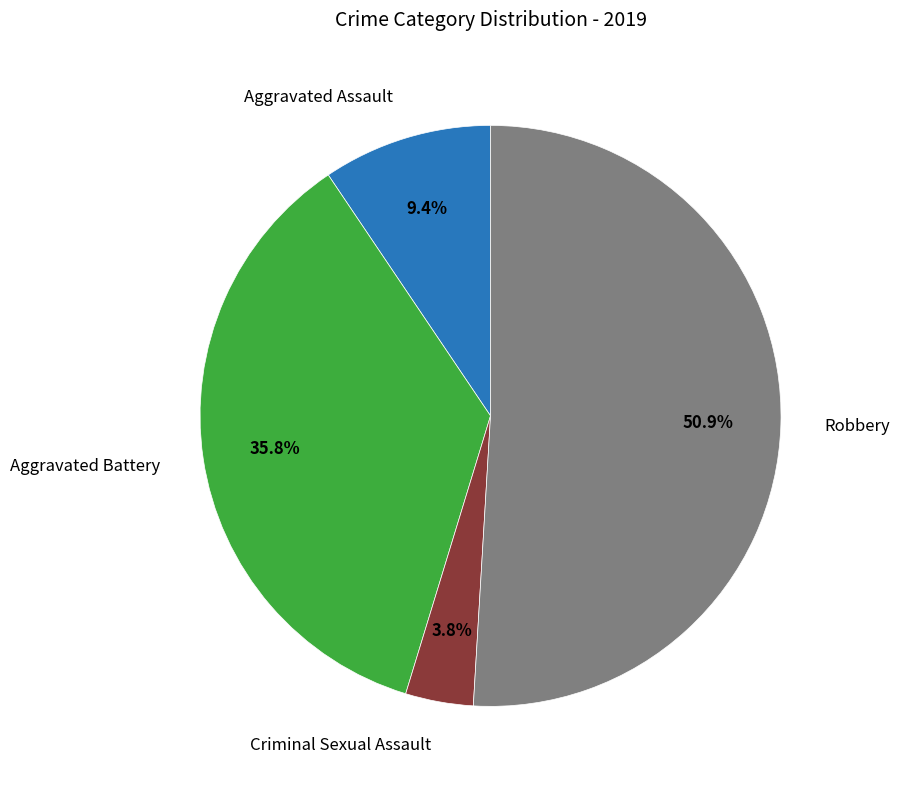

Is there a majority slice in this chart?

Yes